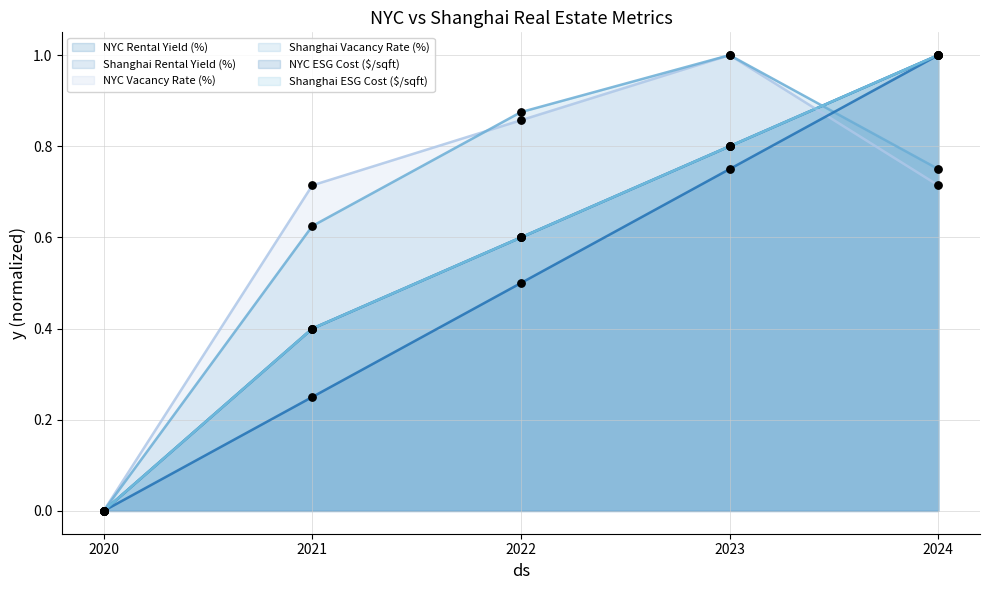

Which series contains the lowest Y value?

NYC Rental Yield (%)